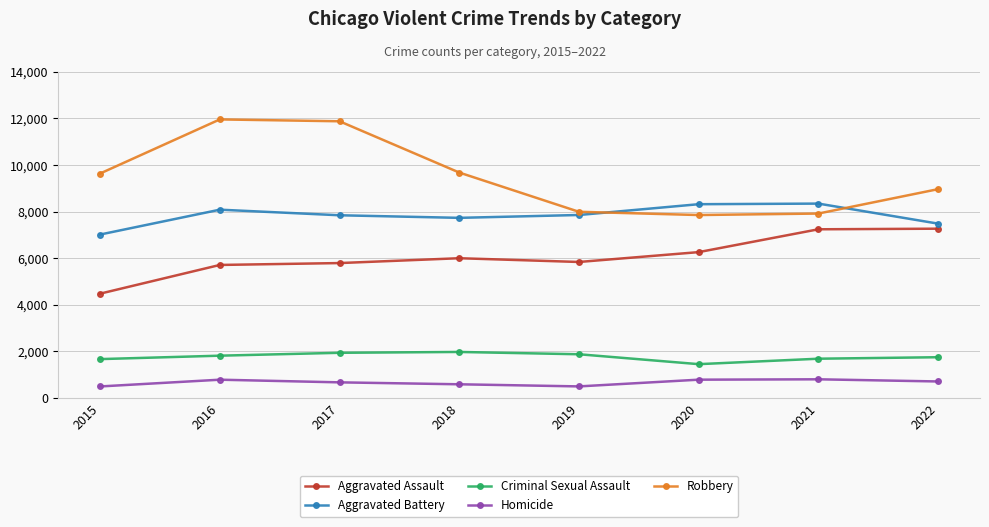

What is the approximate value of Criminal Sexual Assault at 2018?

1977